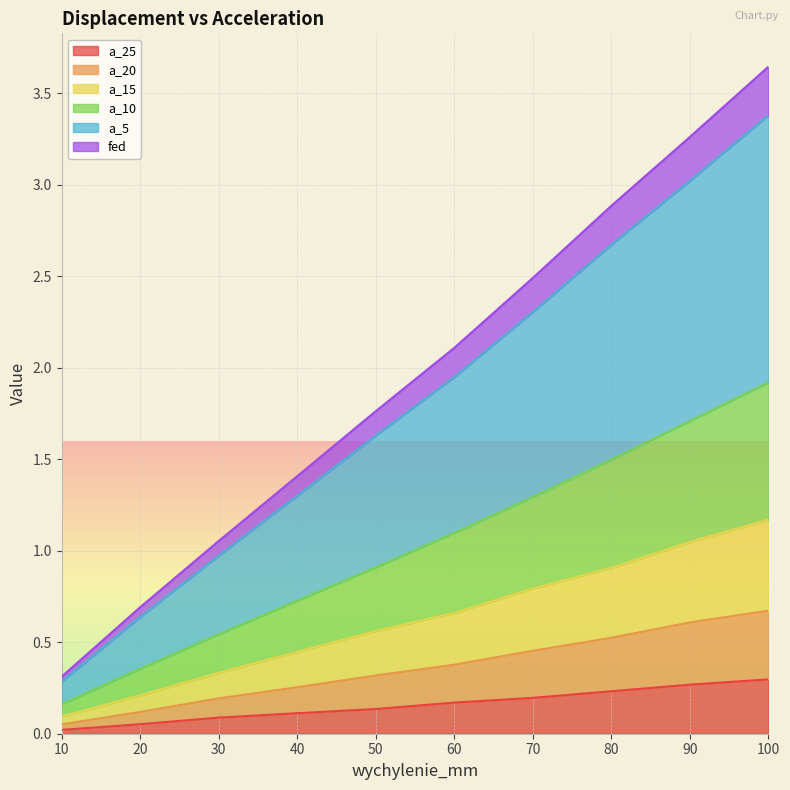

Which label corresponds to the smallest value in the chart?

10